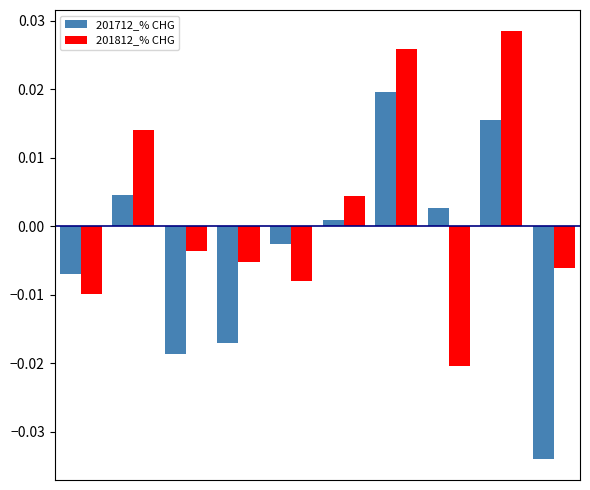

At how many categories does at least one series exceed 0?

5